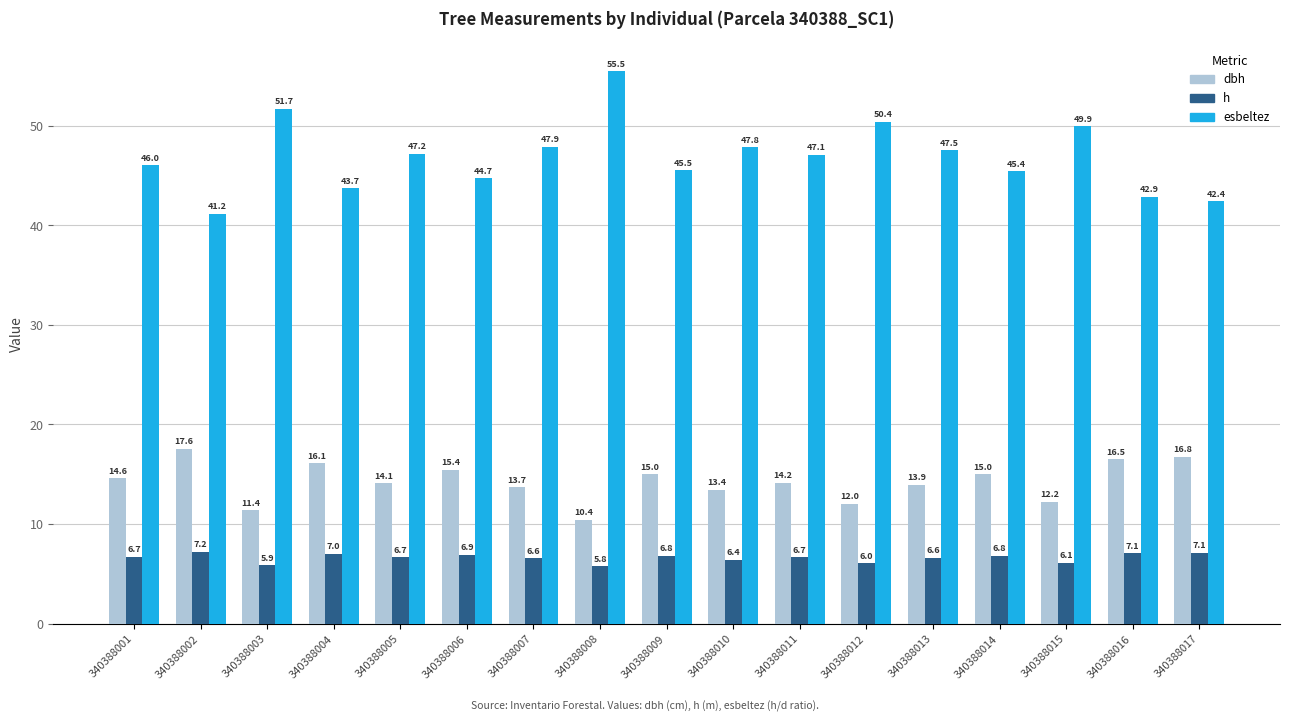

At which label does esbeltez reach its peak?

340388008